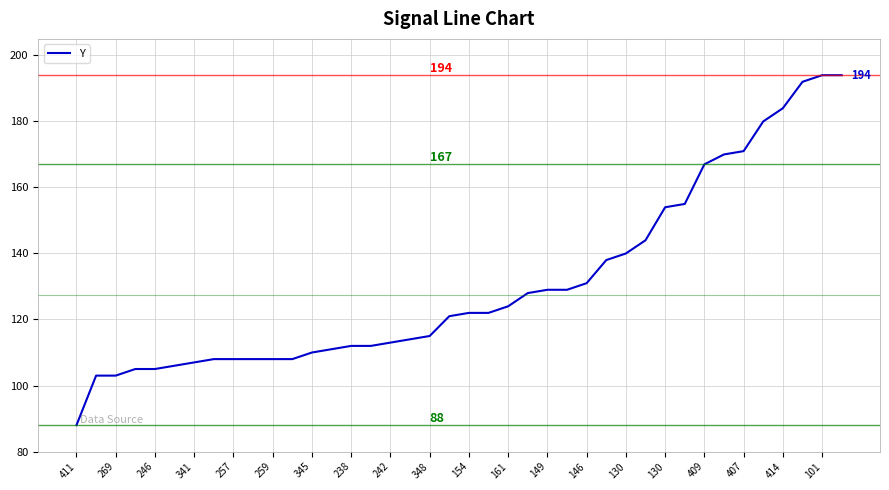

What is the greatest value displayed?

194